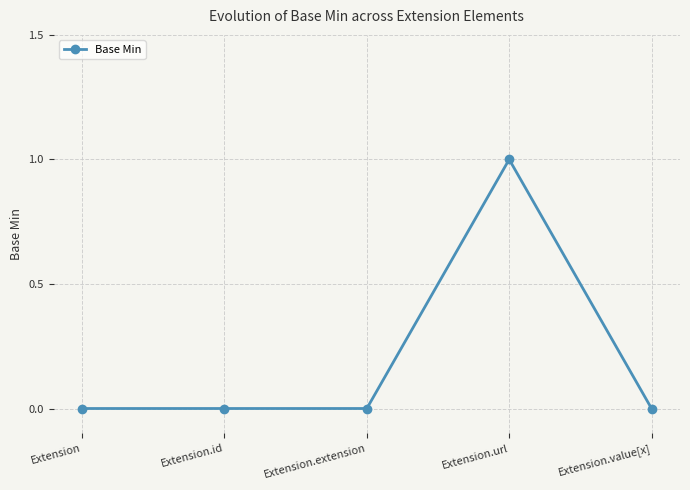

True or false: the data shows 0 at Extension.value[x].

True